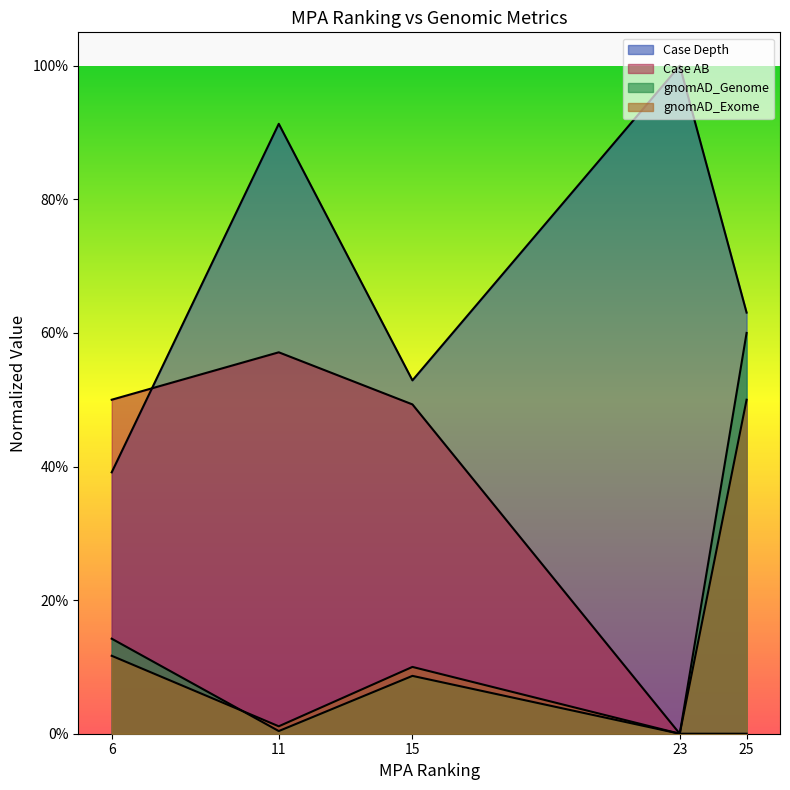

The value of gnomAD_Exome at 23 is -0.2. True or false?

False